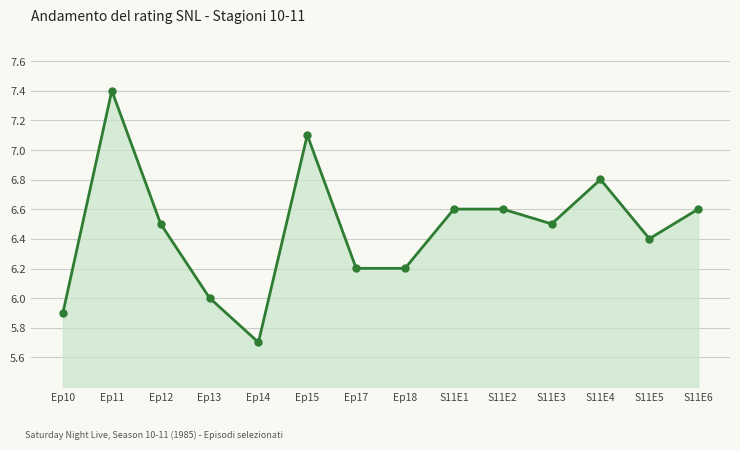

True or false: the data shows 6.4 at S11E5.

True